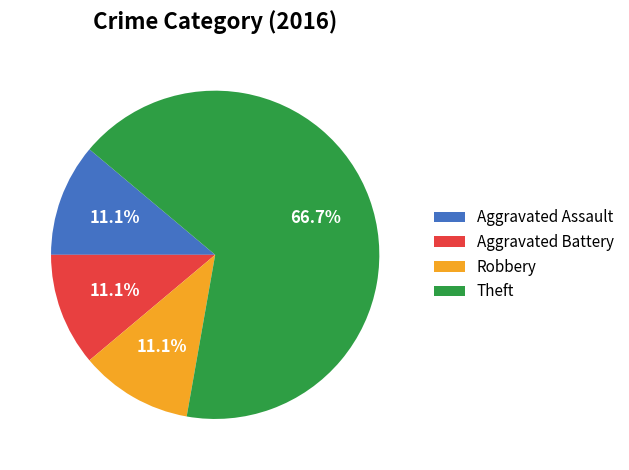

How many slices are in this pie chart?

4